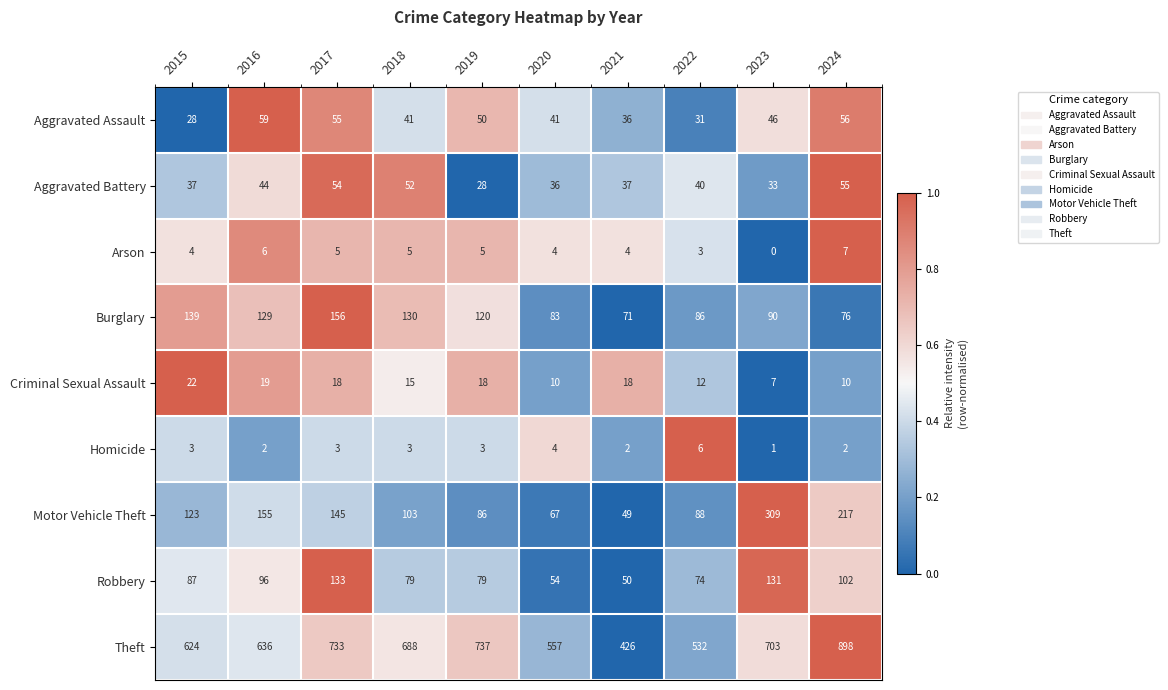

What is the maximum value for Criminal Sexual Assault?

22